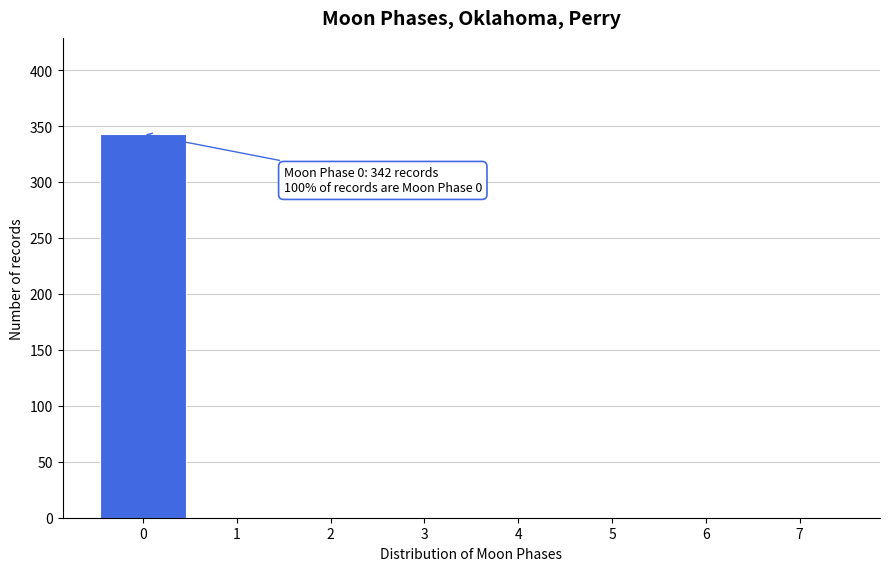

Over which range of the x-axis is the bar tallest?

-0.5 to 0.5